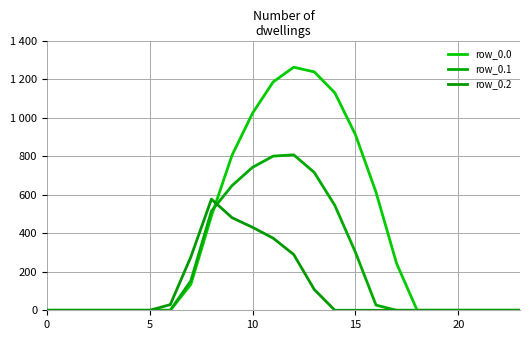

Does the chart have visible grid lines?

Yes